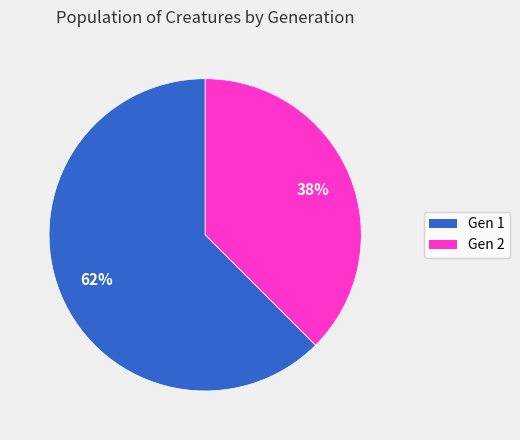

Count the number of slices in the pie.

2